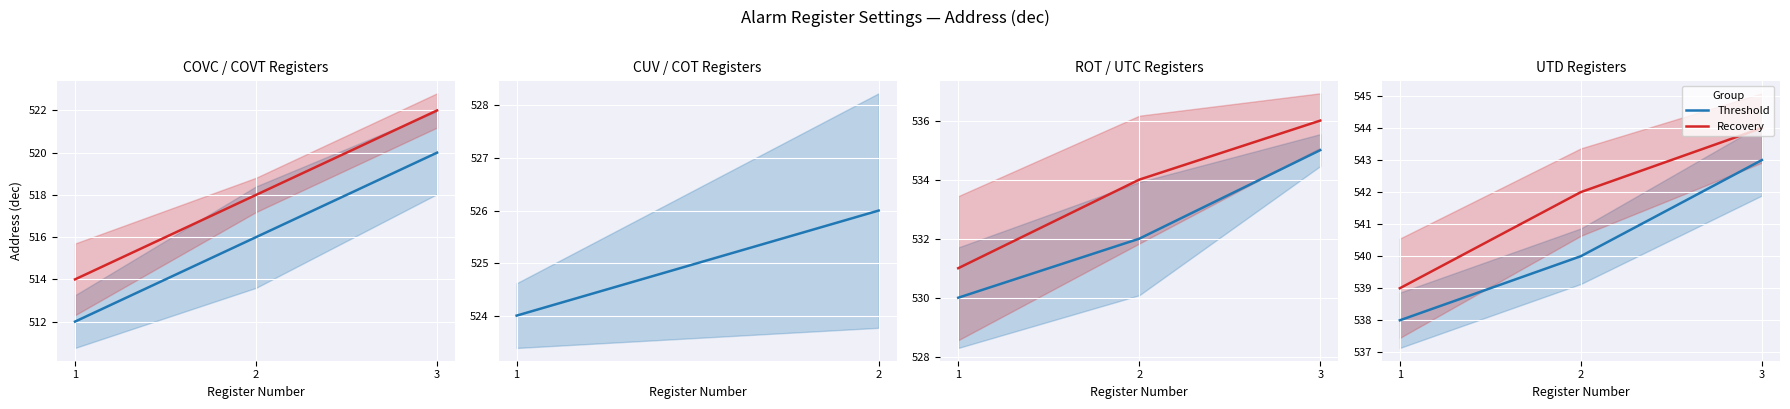

At 1, list the series in order from smallest to largest.

Threshold, Recovery